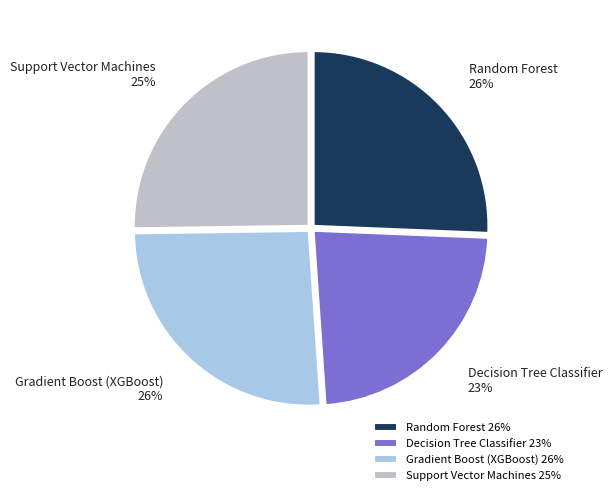

To the nearest percent, what percentage of the pie is Random Forest?

26%